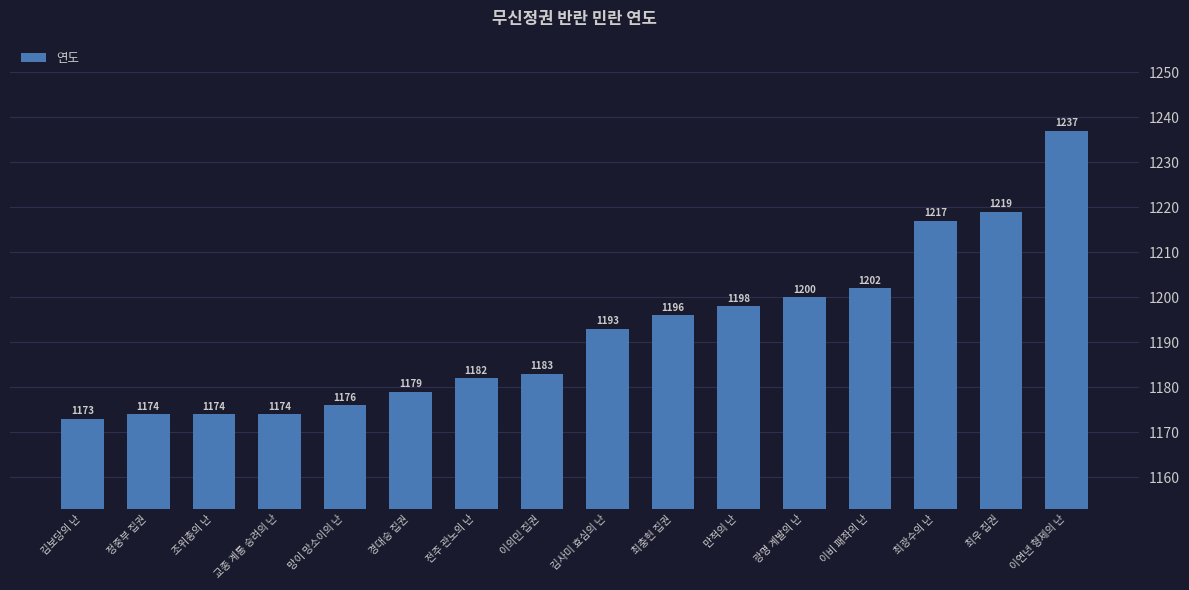

Does the chart contain any negative values?

No